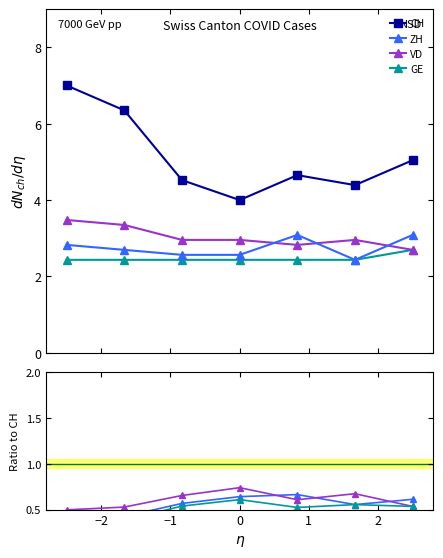

What are all the series names shown in the legend?

CH, ZH, VD, GE